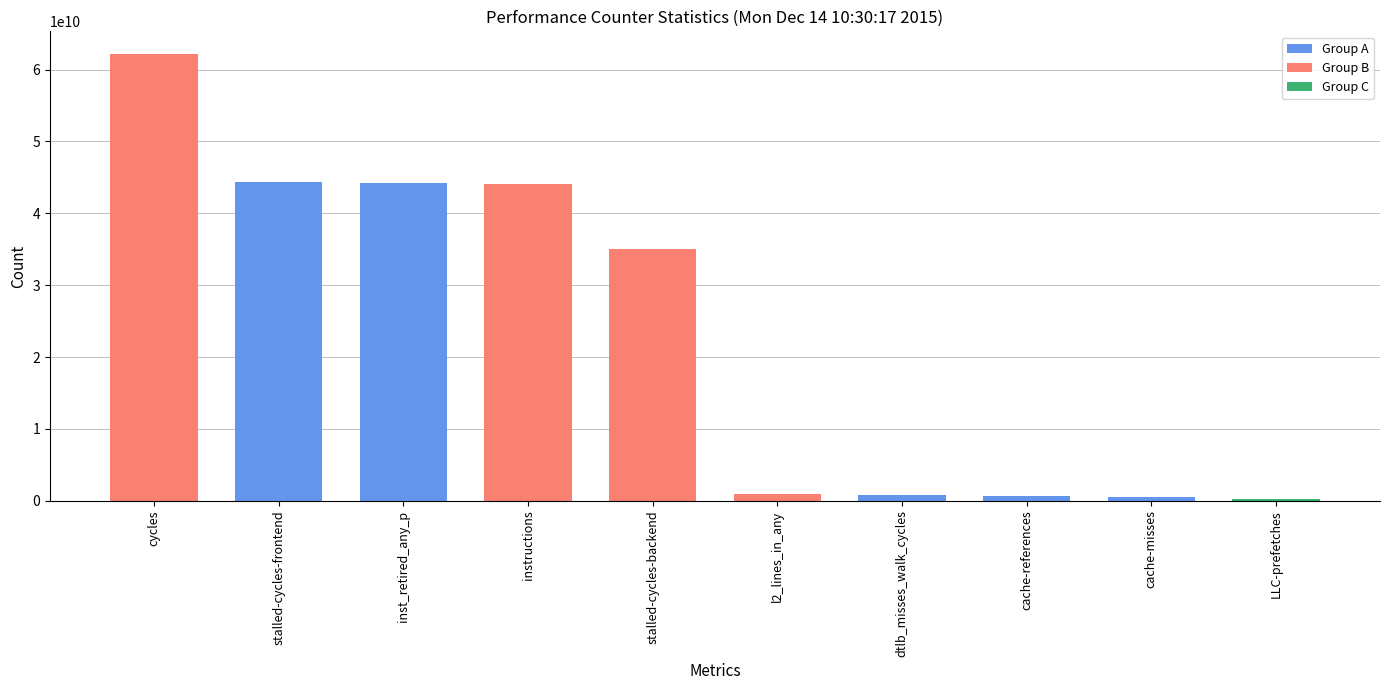

What is the change in value from inst_retired_any_p to dtlb_misses_walk_cycles?

-43541343439